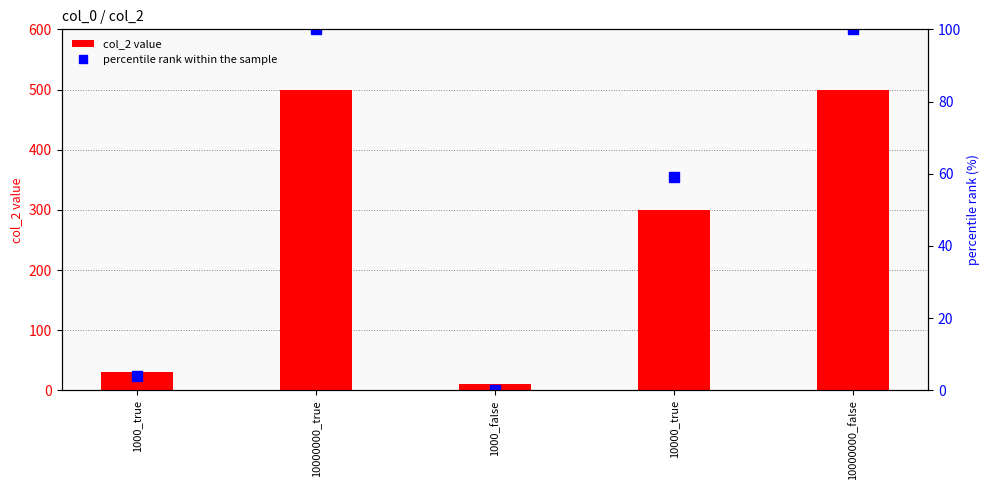

Between 10000000_true and 1000_false, which series saw the biggest shift?

col_2 value